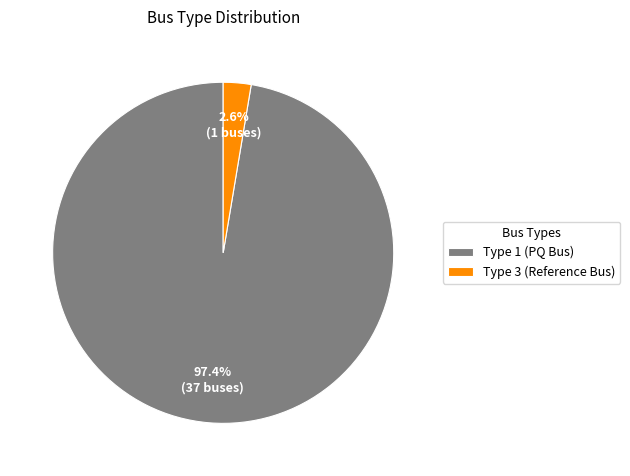

Is there any slice that represents more than half of the pie?

Yes